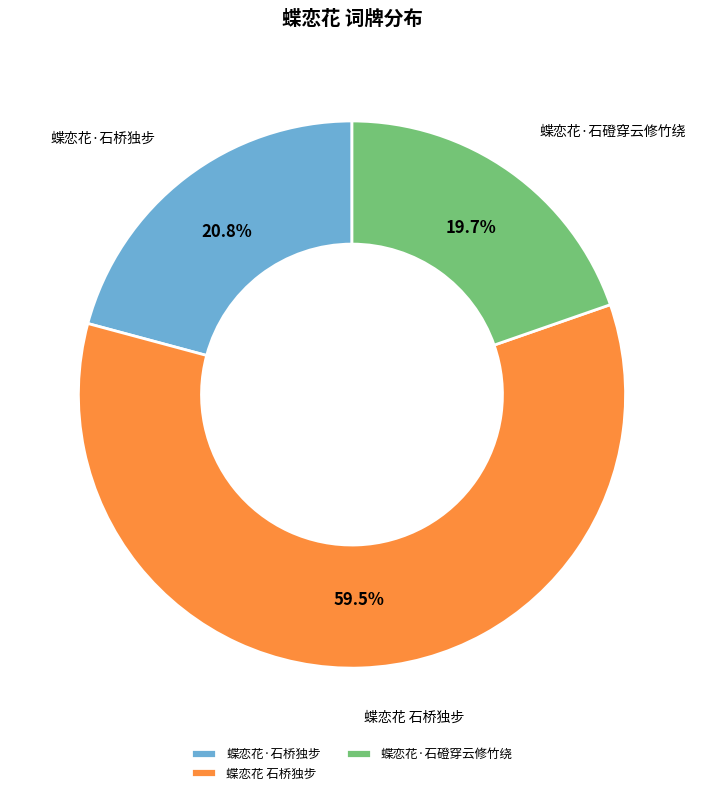

To the nearest percent, what is the average slice percentage?

33%